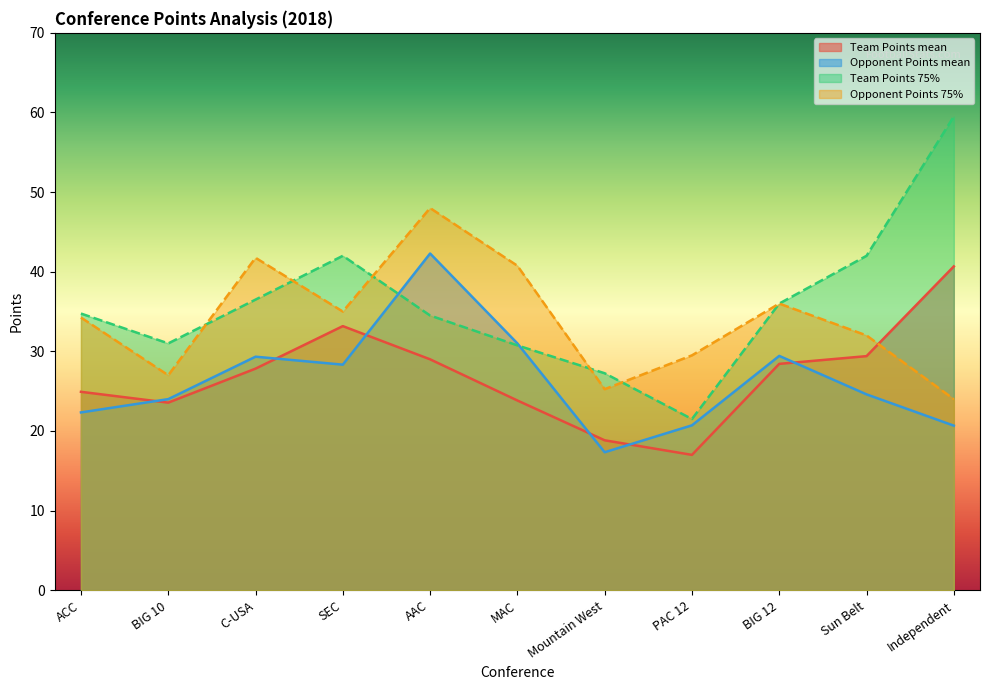

What are all the series names shown in the legend?

Team Points mean, Opponent Points mean, Team Points 75%, Opponent Points 75%